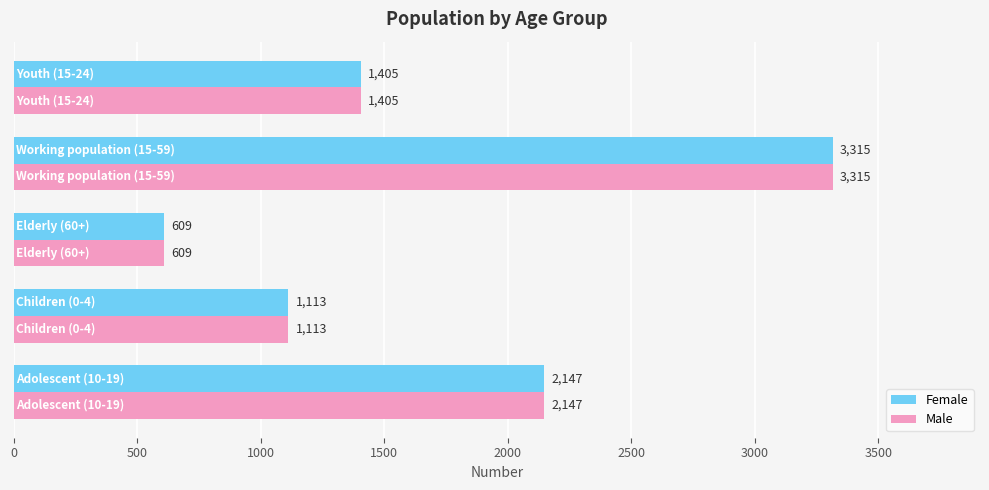

What is the greatest value displayed?

3315